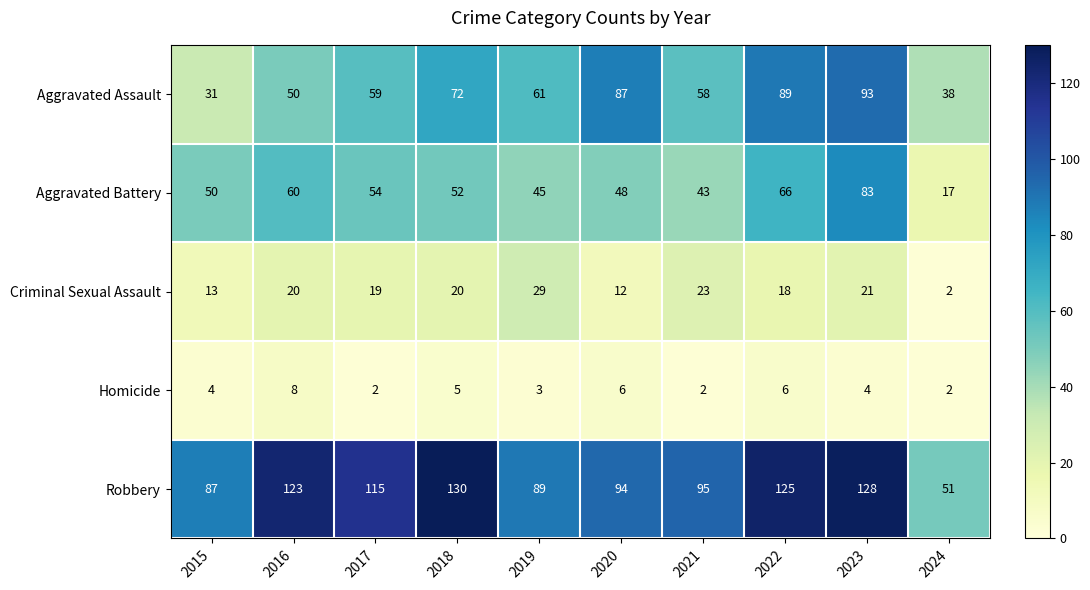

What is the spread (max minus min) of values at 2015?

83